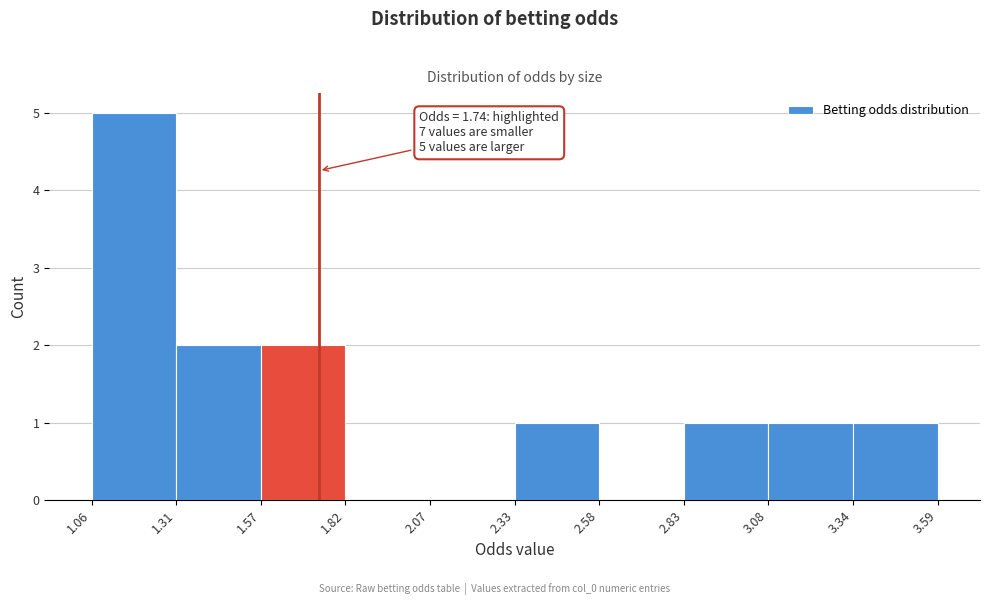

Over which range of the x-axis is the bar tallest?

1.06 to 1.31